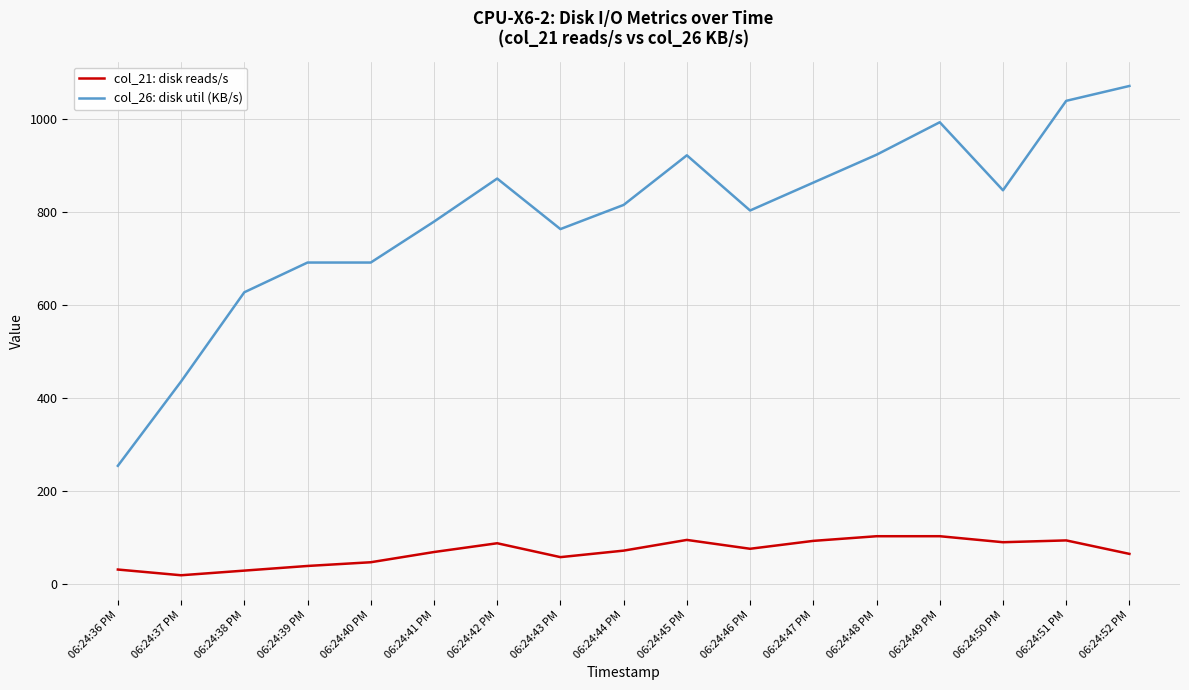

Which series has the largest total across all categories?

col_26: disk util (KB/s)